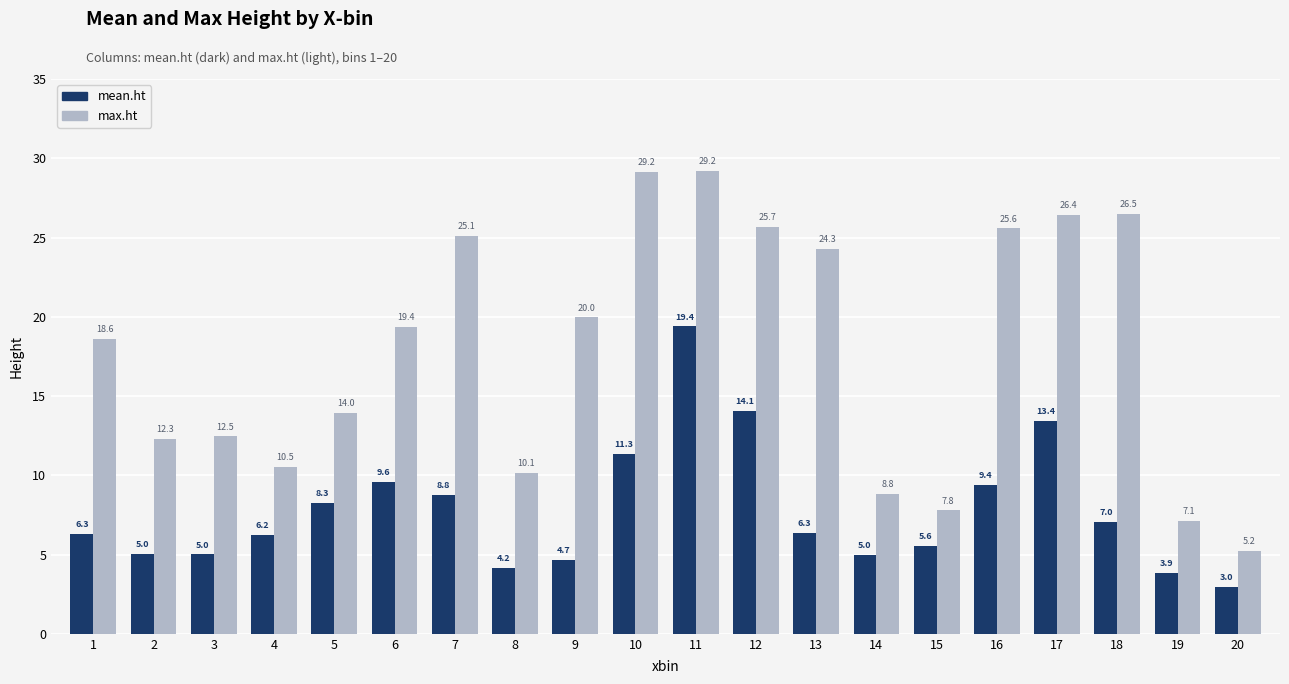

Which label corresponds to the smallest value in the chart?

20